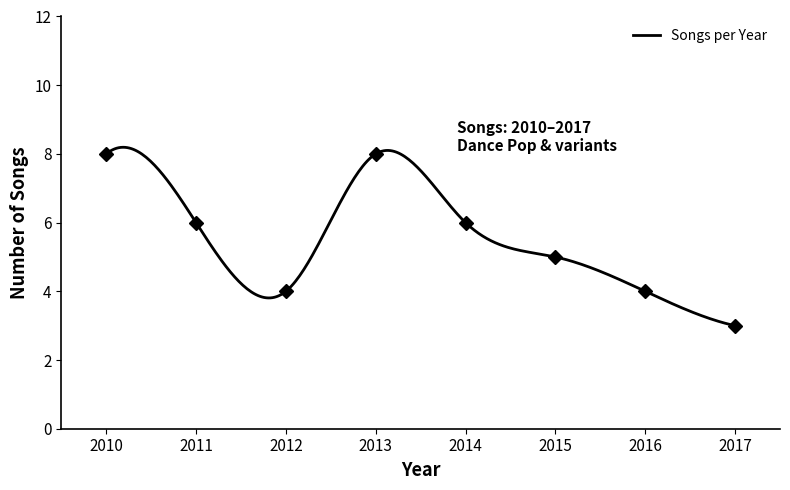

Rank the categories by value from highest to lowest.

2010, 2013, 2011, 2014, 2015, 2012, 2016, 2017